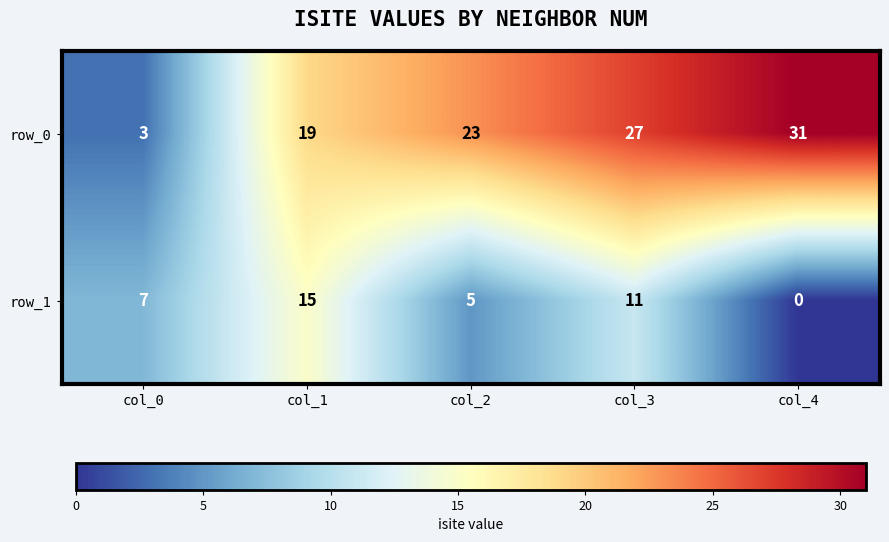

Is the value of row_0 at col_0 greater than the value of row_1 at col_1?

No